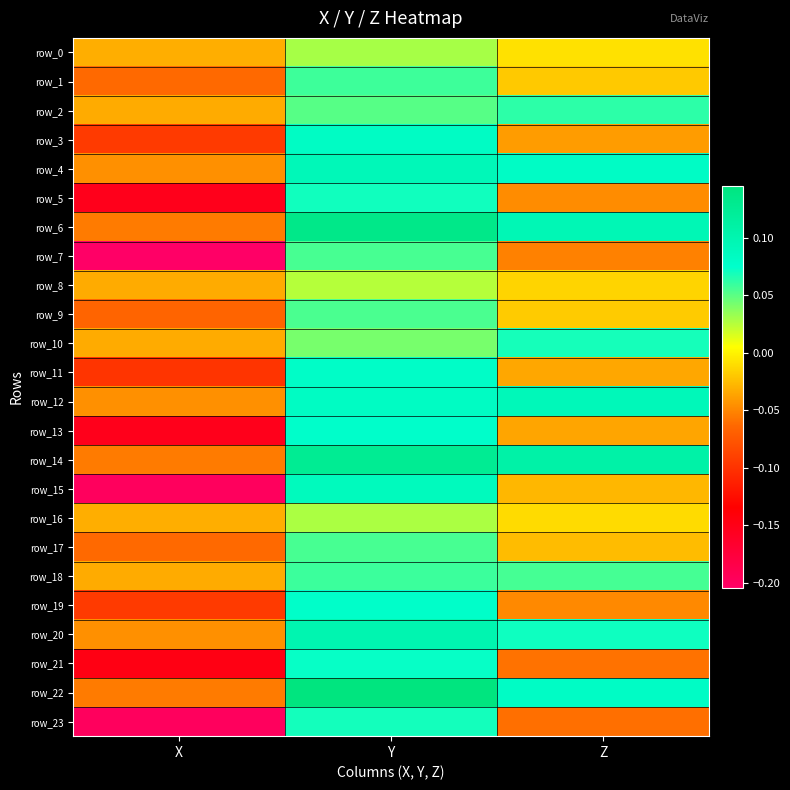

What is the total value across all series at Z?

0.2